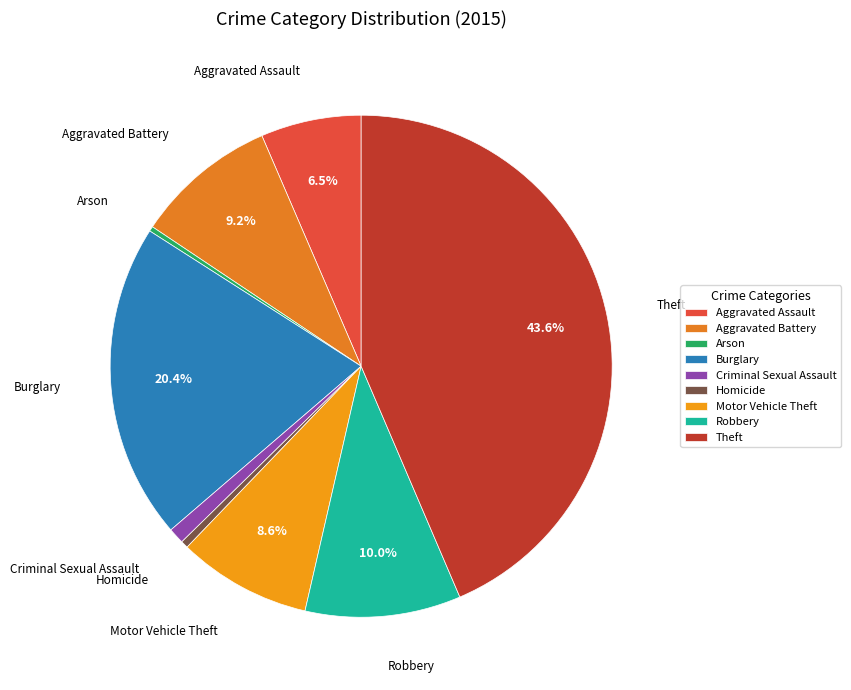

Is it true that Robbery is 10% of the pie?

True